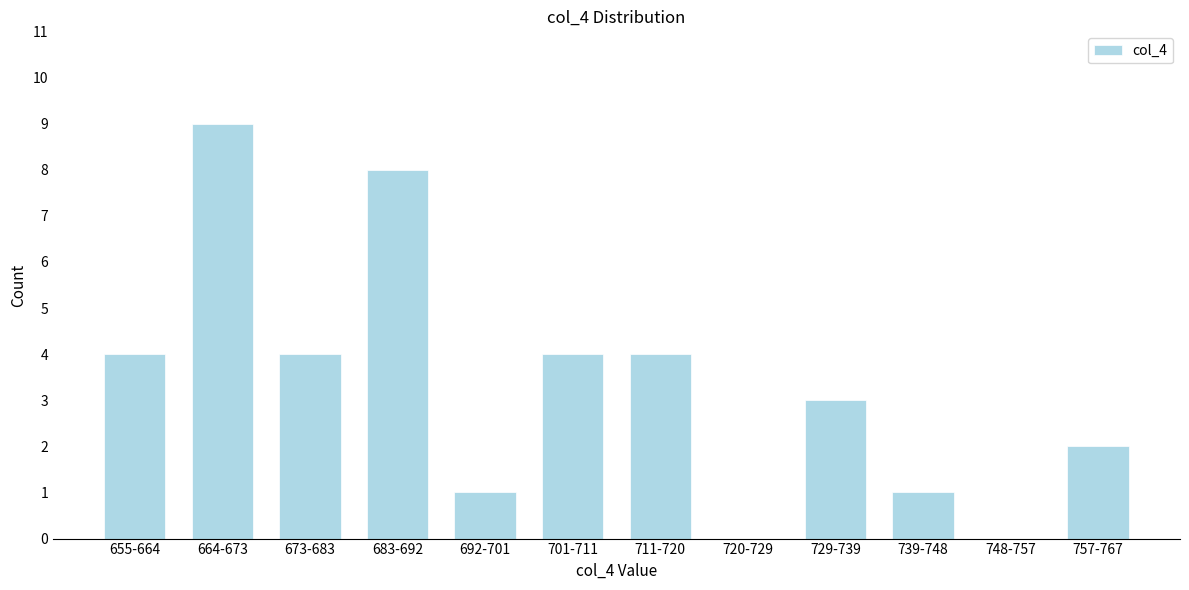

Reading right to left, transcribe all the data shown in this chart.

757-767=2	748-757=0	739-748=1	729-739=3	720-729=0	711-720=4	701-711=4	692-701=1	683-692=8	673-683=4	664-673=9	655-664=4